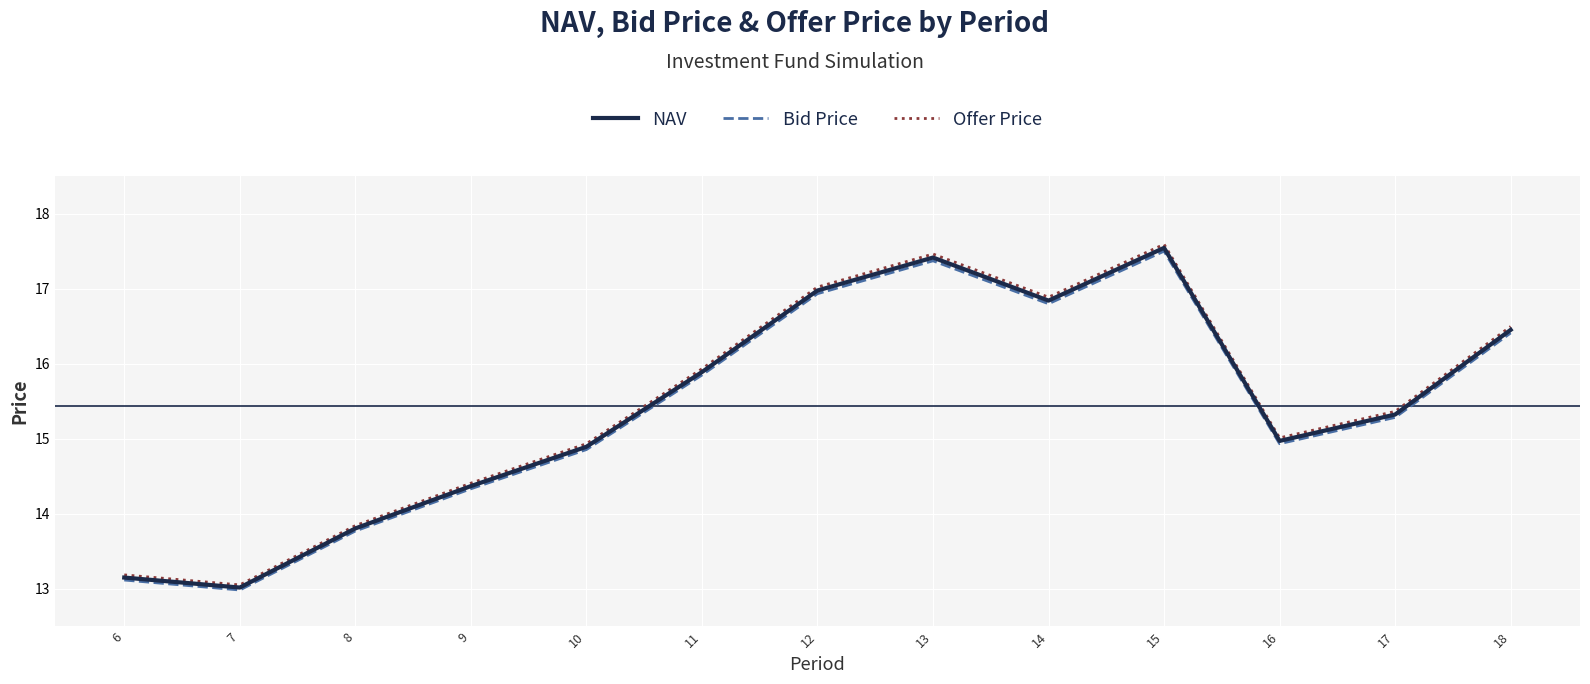

What is the approximate value of NAV at 13?

17.4